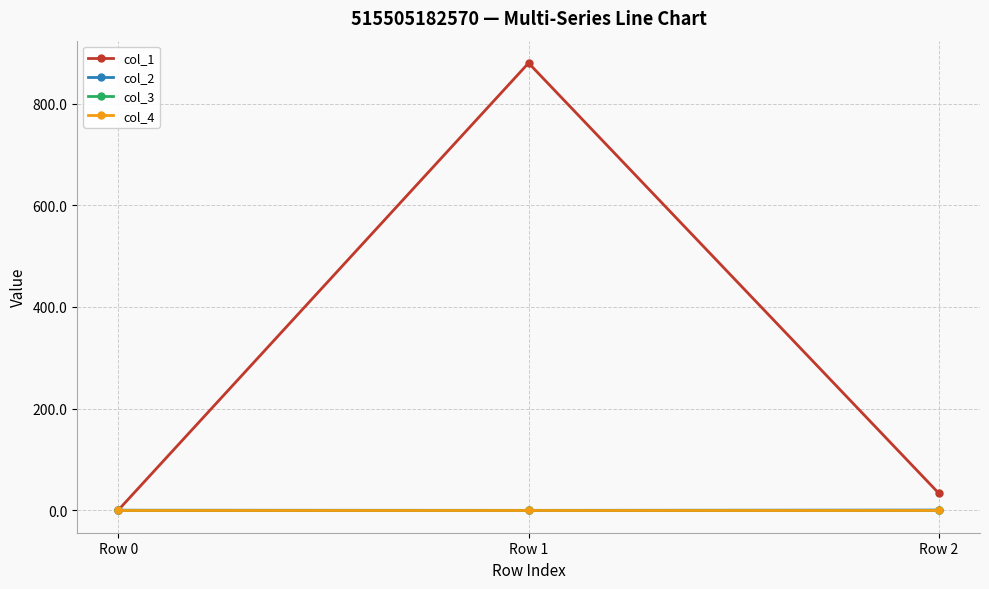

Does the chart have visible grid lines?

Yes